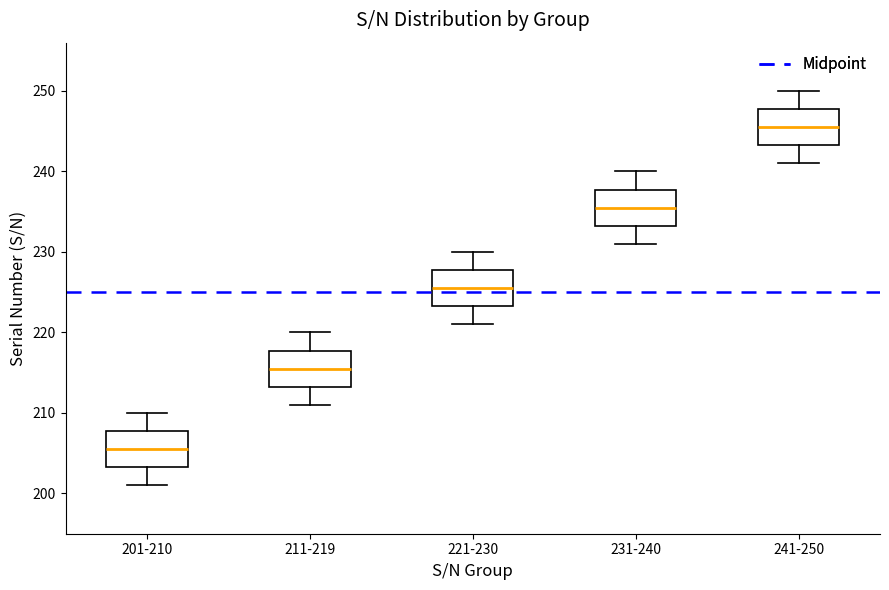

Reading left to right, read every box against the y-axis: the position of its median line, the range the box covers, and the ends of its whiskers. The values are not printed on the chart, so give them approximately, as read against the axis.

201-210: median 206, box 203 to 208, whiskers 201 to 210
211-219: median 216, box 213 to 218, whiskers 211 to 220
221-230: median 226, box 223 to 228, whiskers 221 to 230
231-240: median 236, box 233 to 238, whiskers 231 to 240
241-250: median 246, box 243 to 248, whiskers 241 to 250